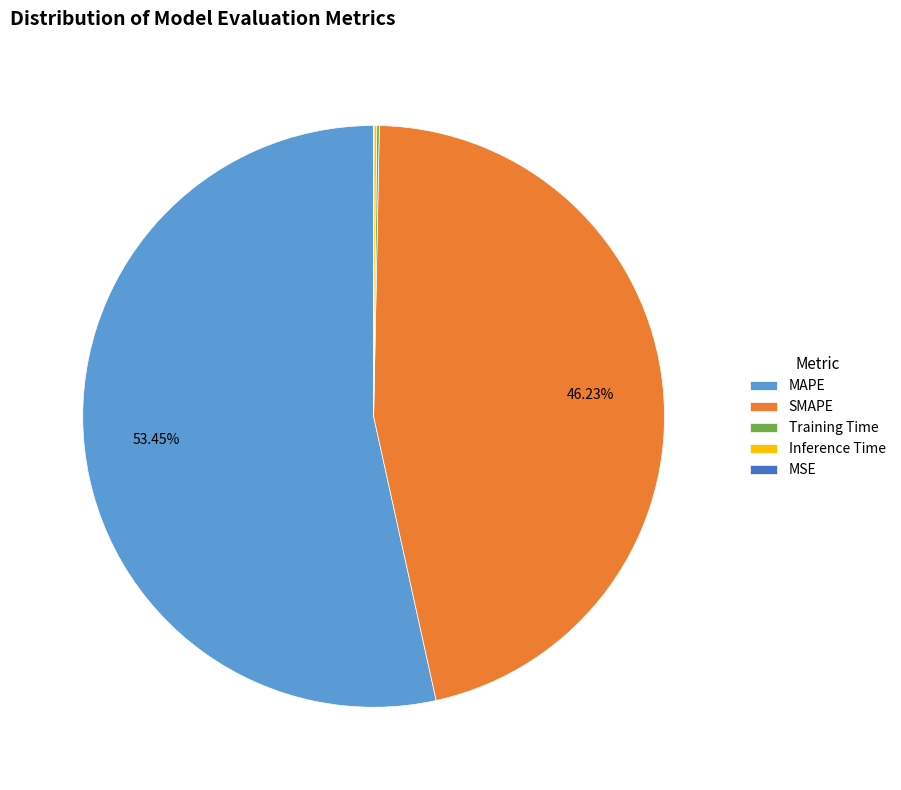

To the nearest percent, what is the combined percentage of SMAPE and MAPE?

100%